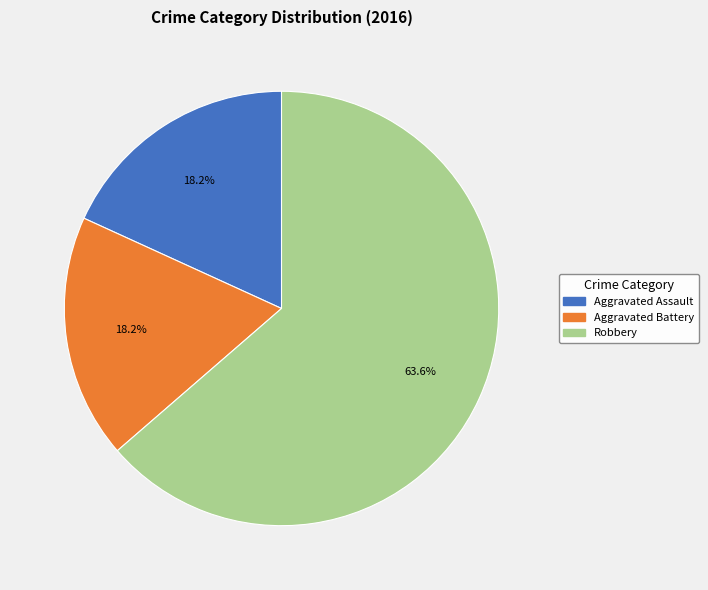

How many segments does this pie chart have?

3